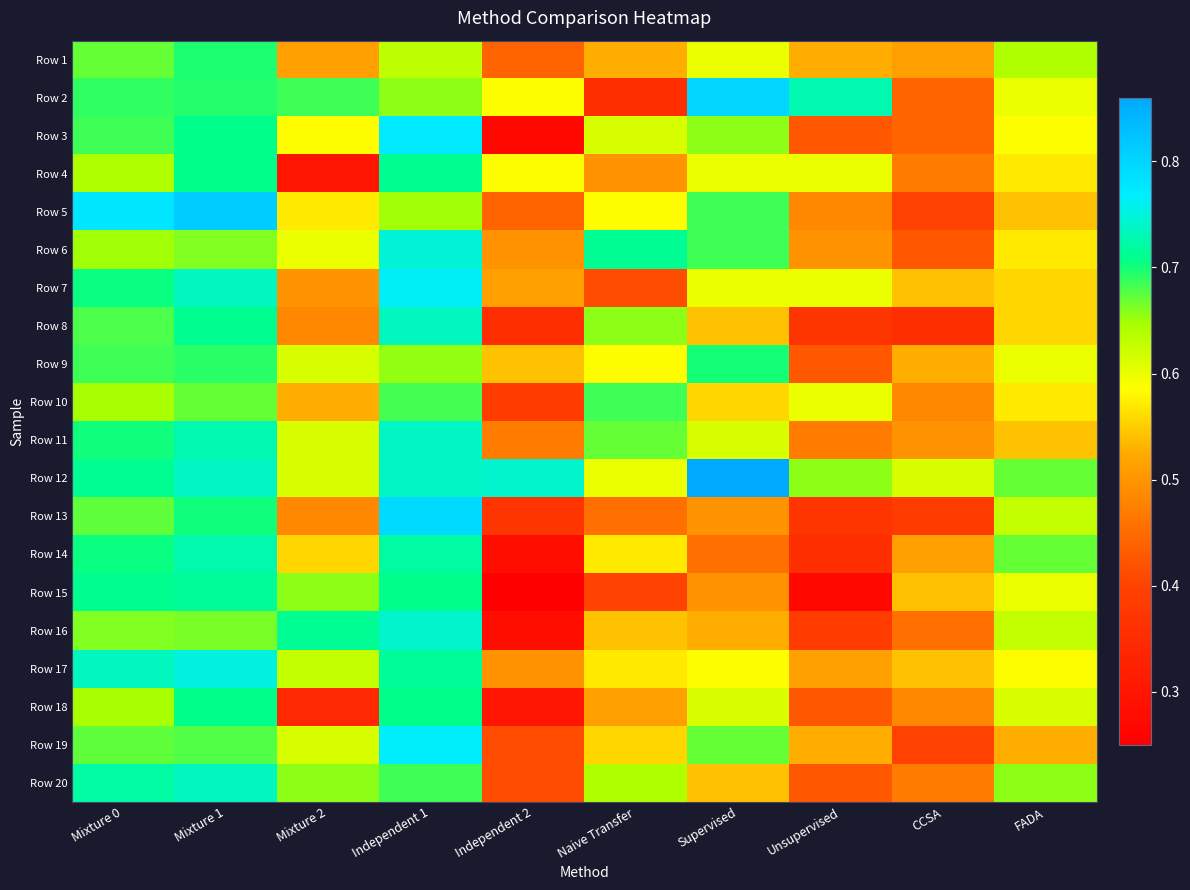

Which has a higher value, Mixture 0 or Mixture 1?

Mixture 1